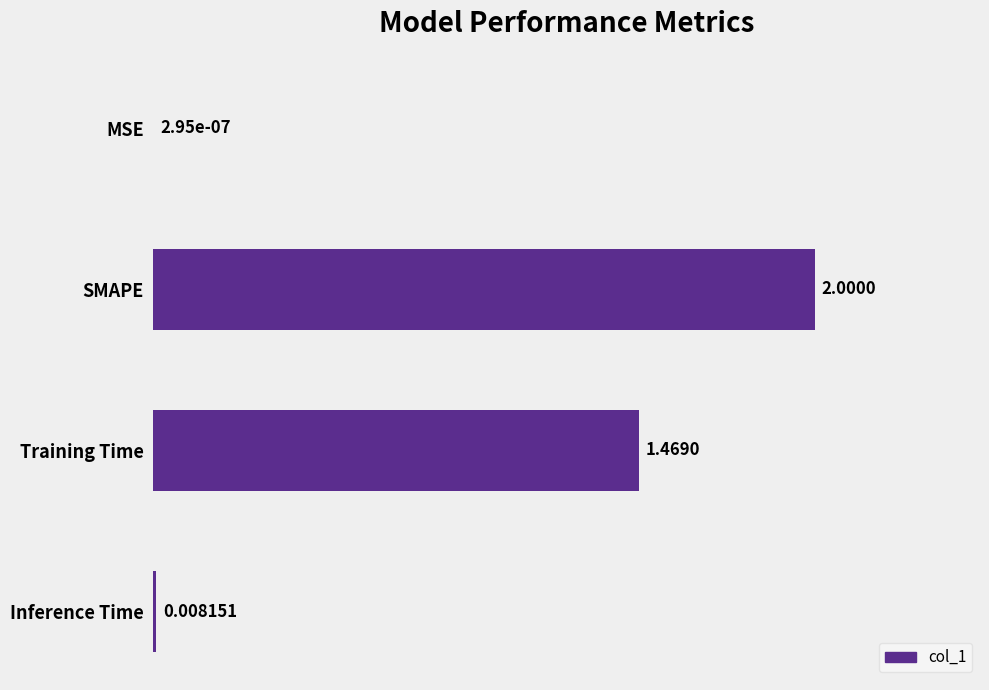

Which label corresponds to the largest value in the chart?

SMAPE